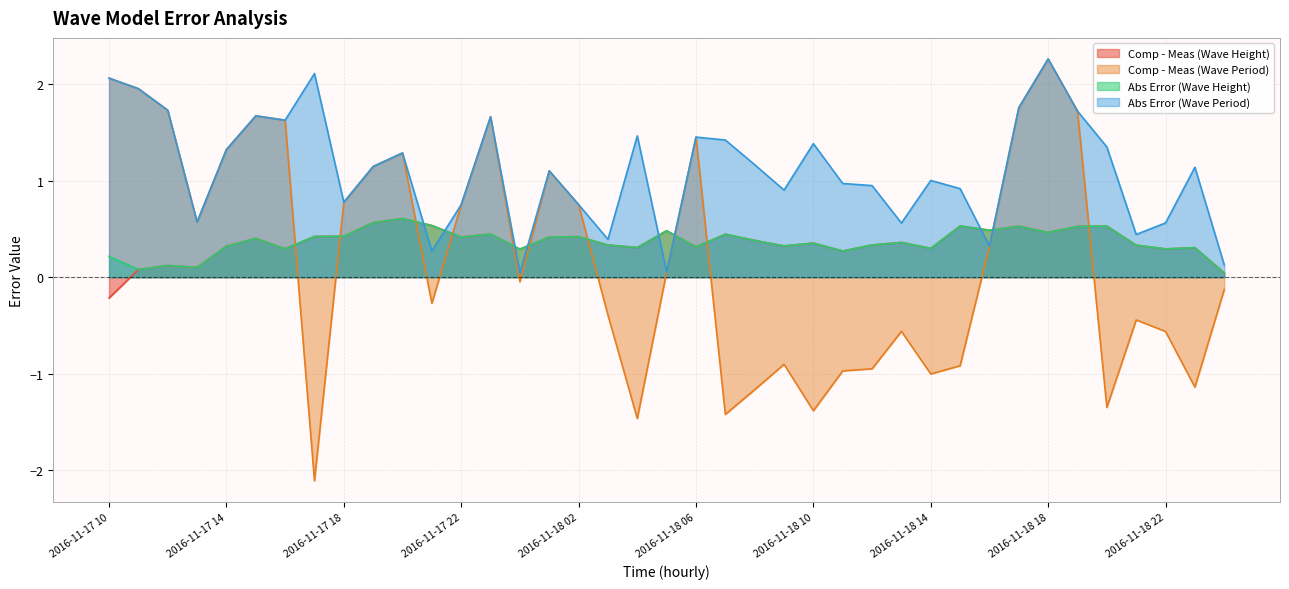

Which series has the largest total across all categories?

Abs Error (Wave Period)